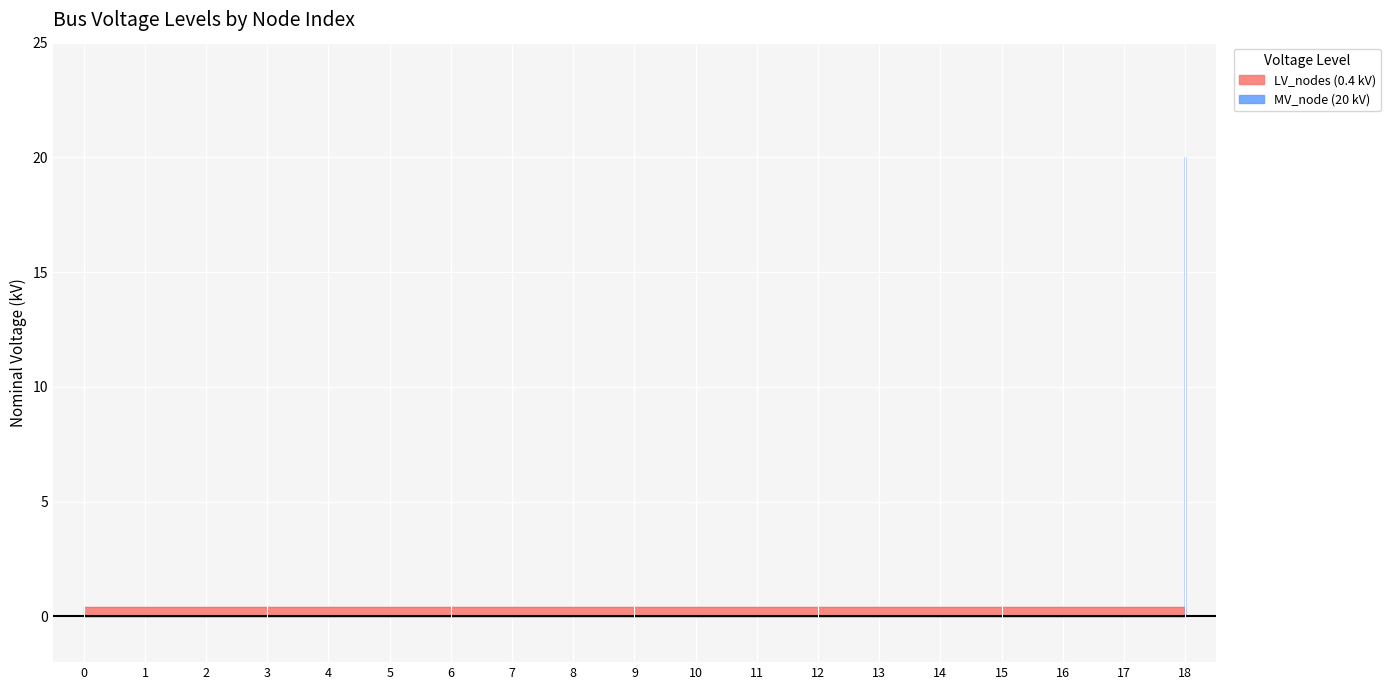

True or false: MV_node (20 kV) has a value of 7 at 13.

False